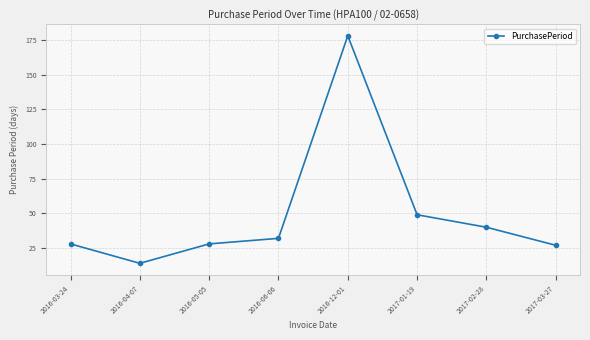

What is the difference between the maximum and second lowest values?

151